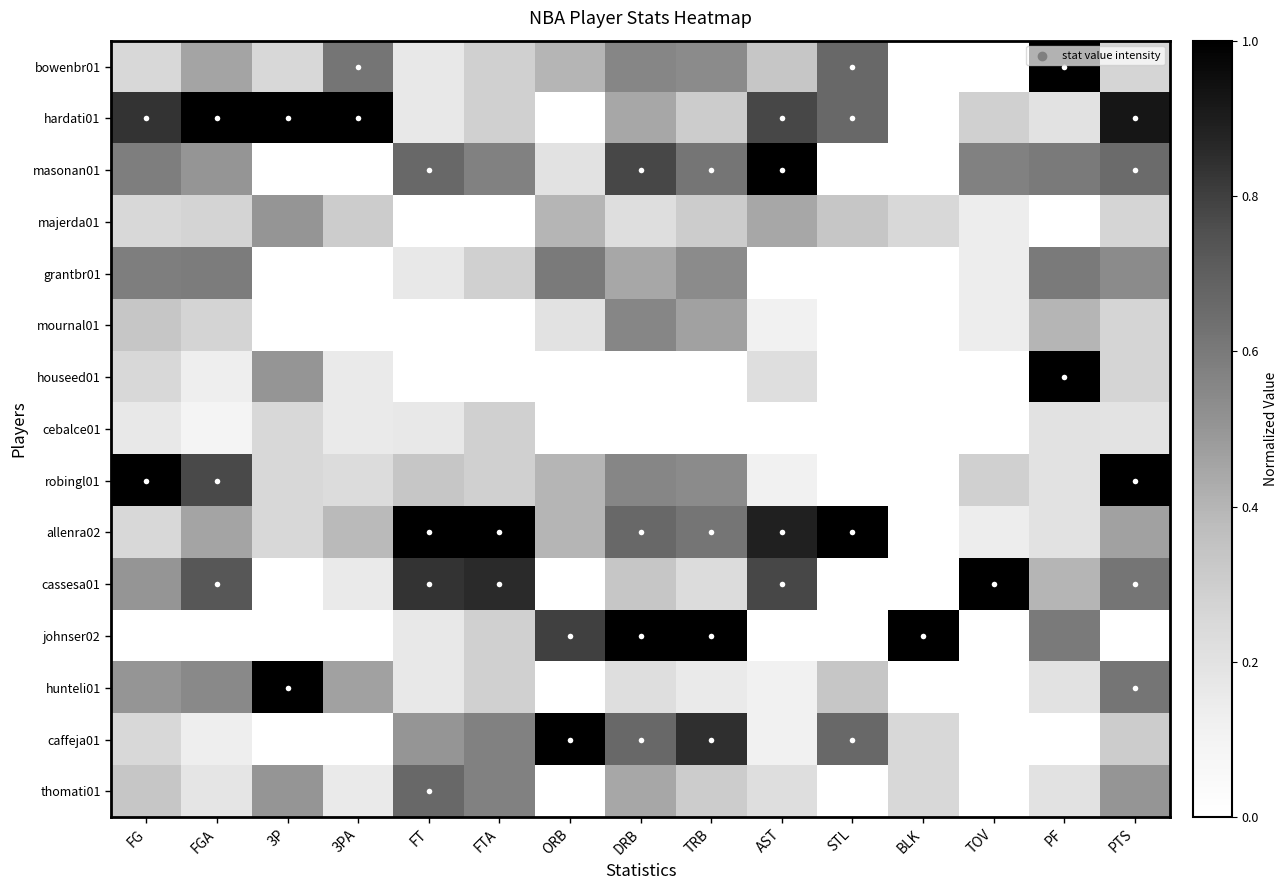

At STL, list the series in order from largest to smallest.

allenra02, bowenbr01, hardati01, caffeja01, majerda01, hunteli01, masonan01, grantbr01, mournal01, houseed01, cebalce01, robingl01, cassesa01, johnser02, thomati01